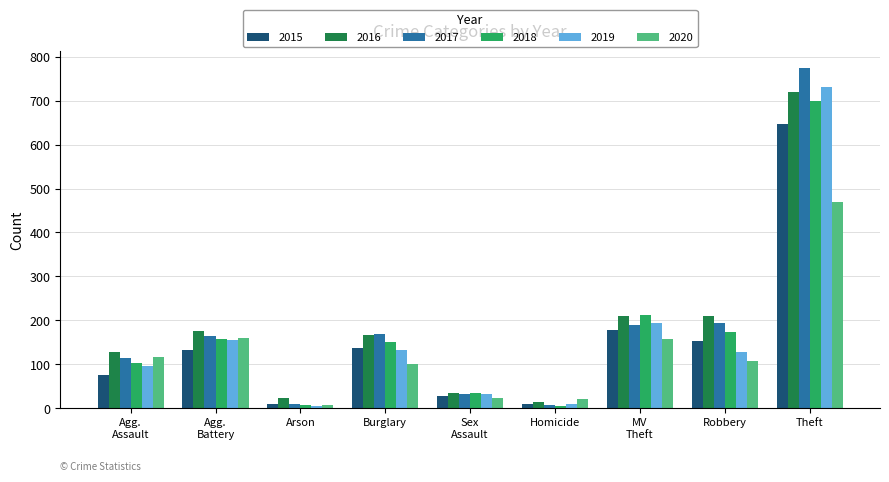

True or false: 2016 has a value of 471 at Theft.

False